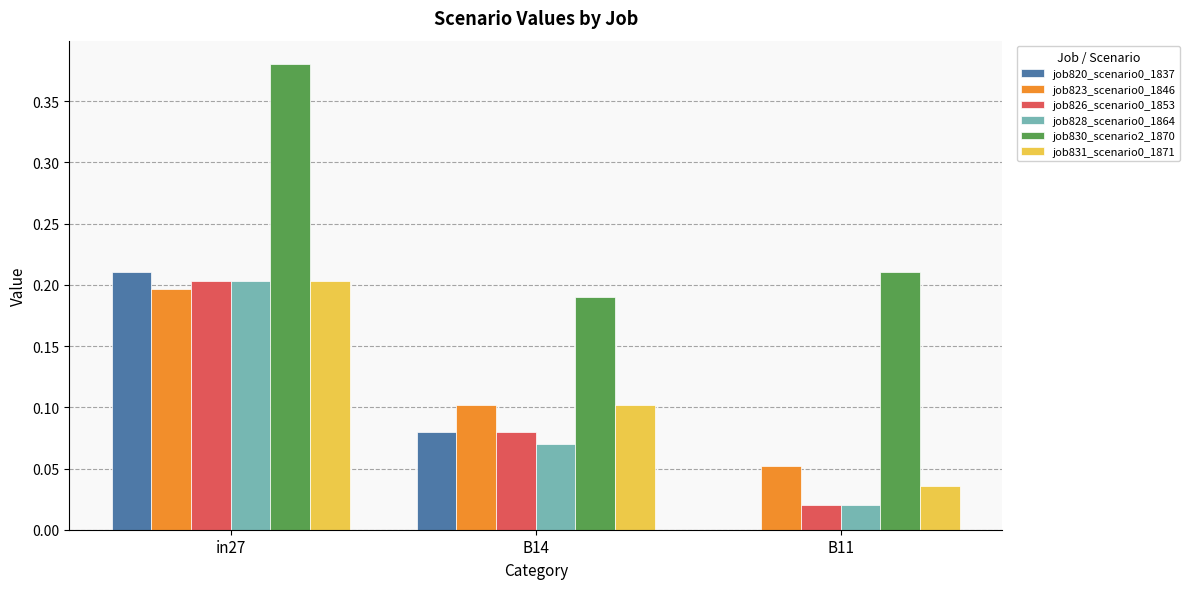

What is the total value across all series at B14?

0.6